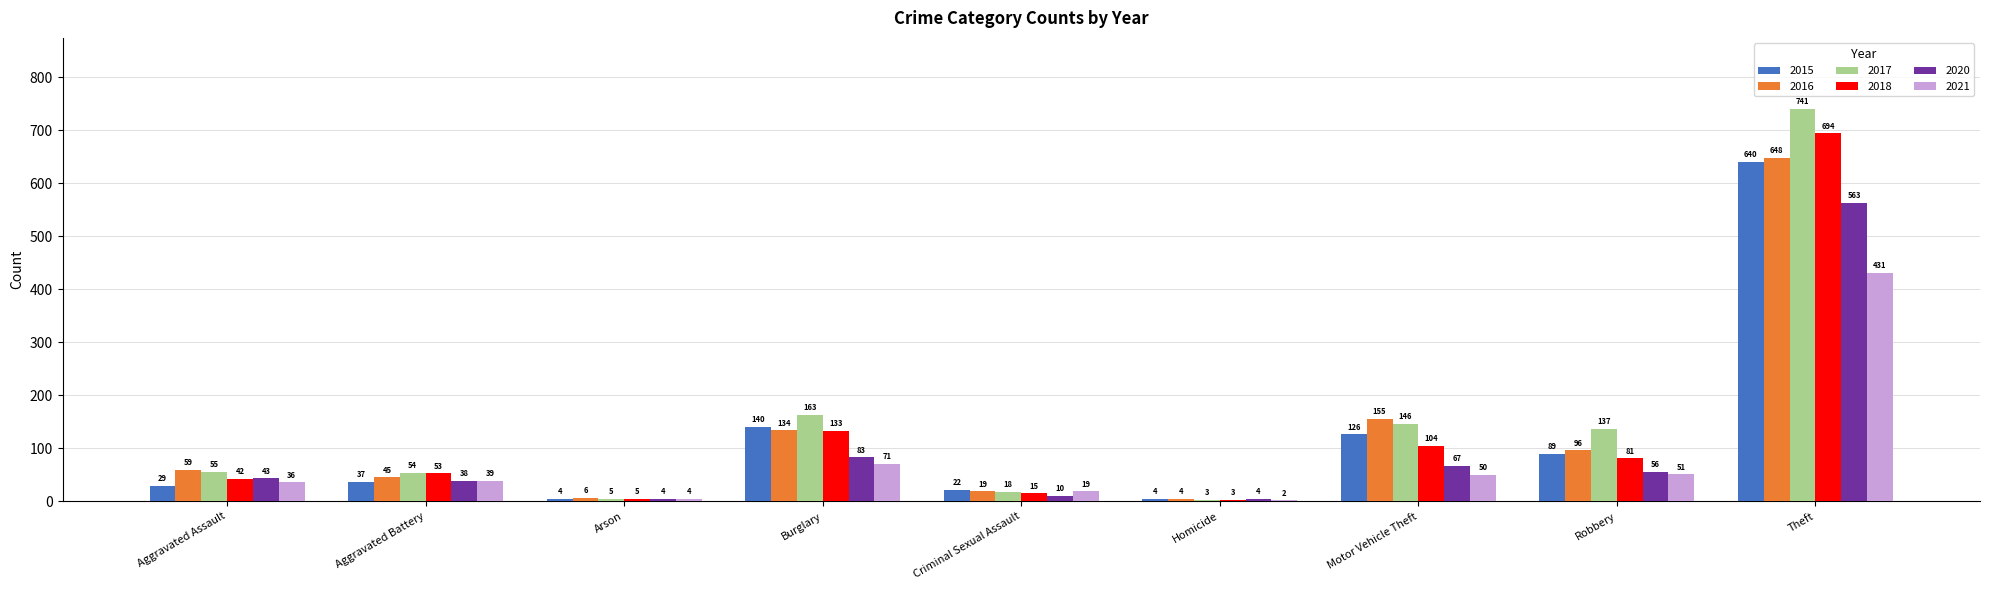

What is the sum of the 2021 values at Aggravated Assault and Burglary?

107